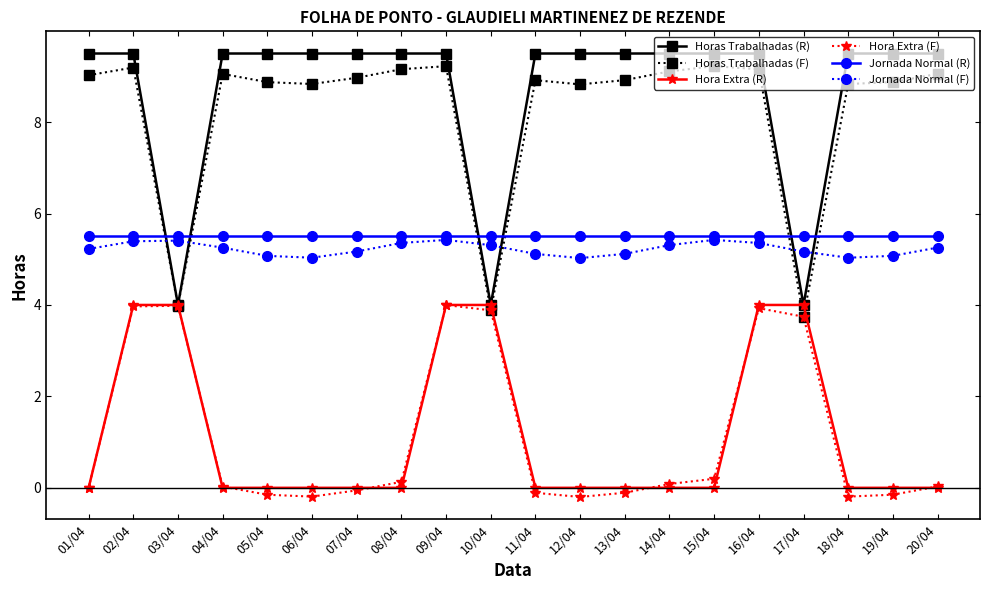

Is the value of Horas Trabalhadas (R) at 13/04 greater than the value of Hora Extra (F) at 13/04?

Yes